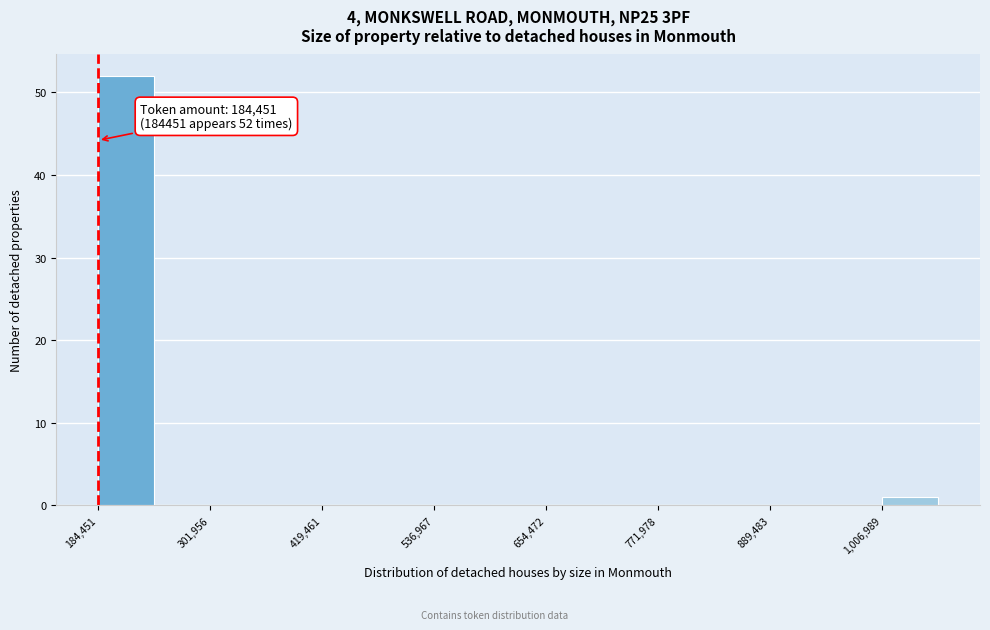

Read against the x-axis, roughly where is the centre of the tallest bar?

220000